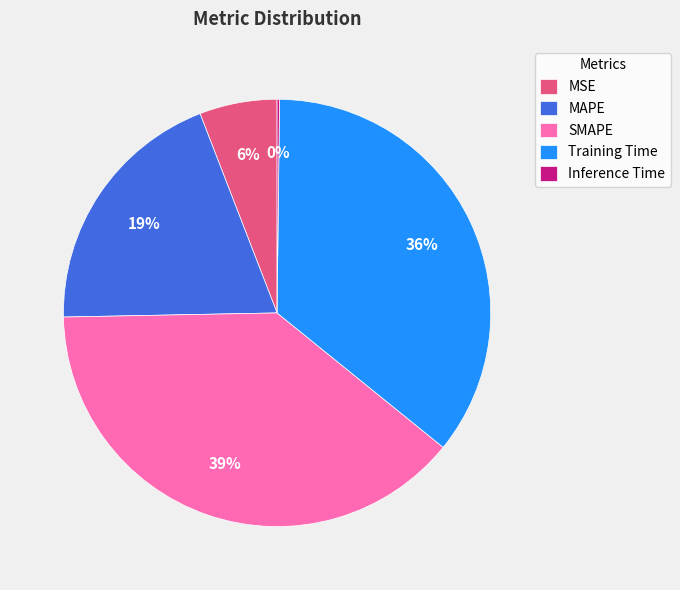

True or false: SMAPE accounts for 26% of the total.

False